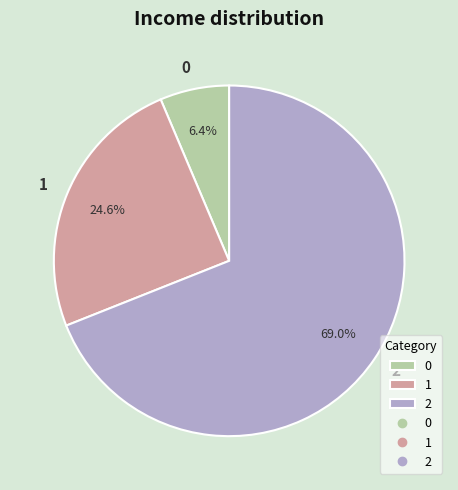

Which category has the biggest portion of the pie?

2